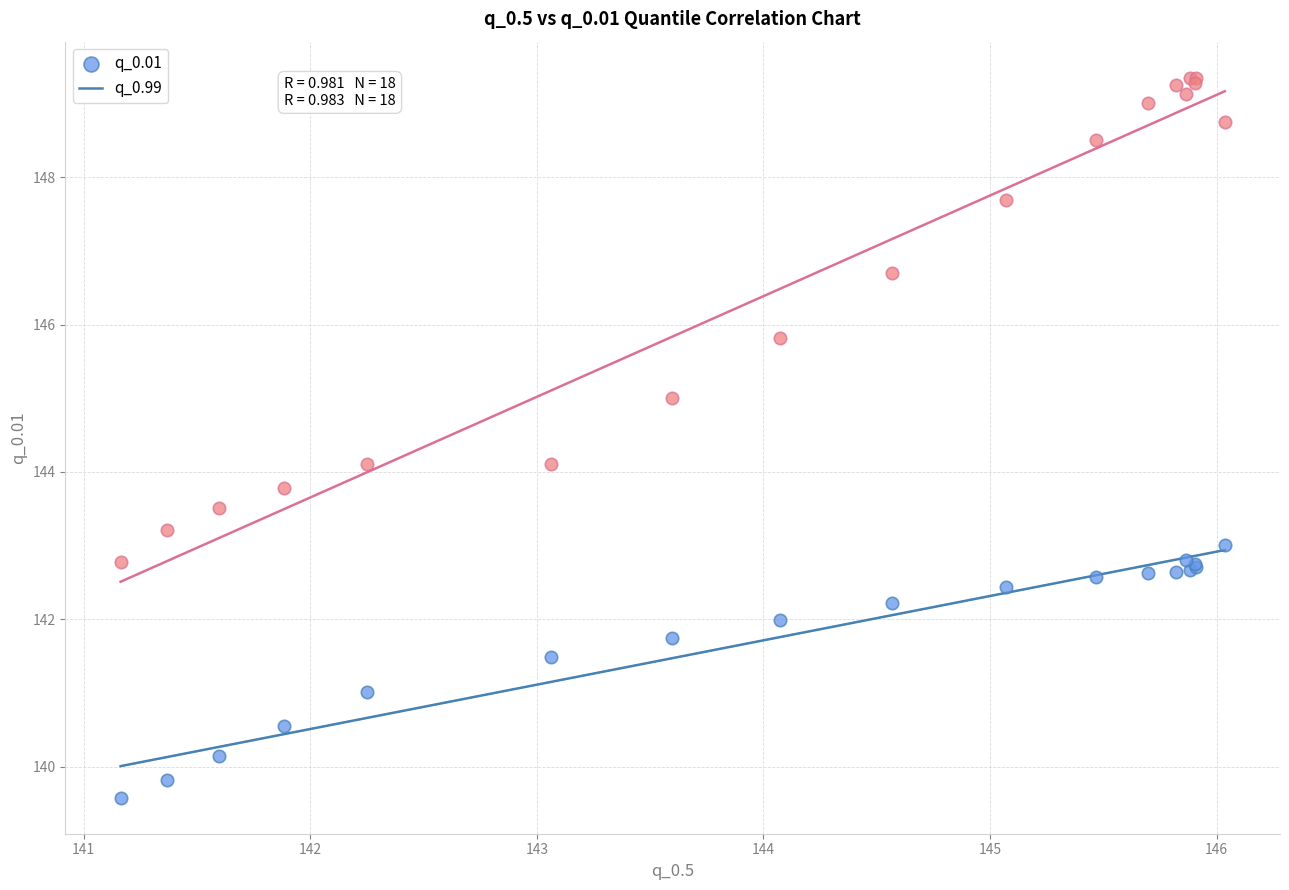

In the q_0.99 series, what Y value is closest to 146?

145.8